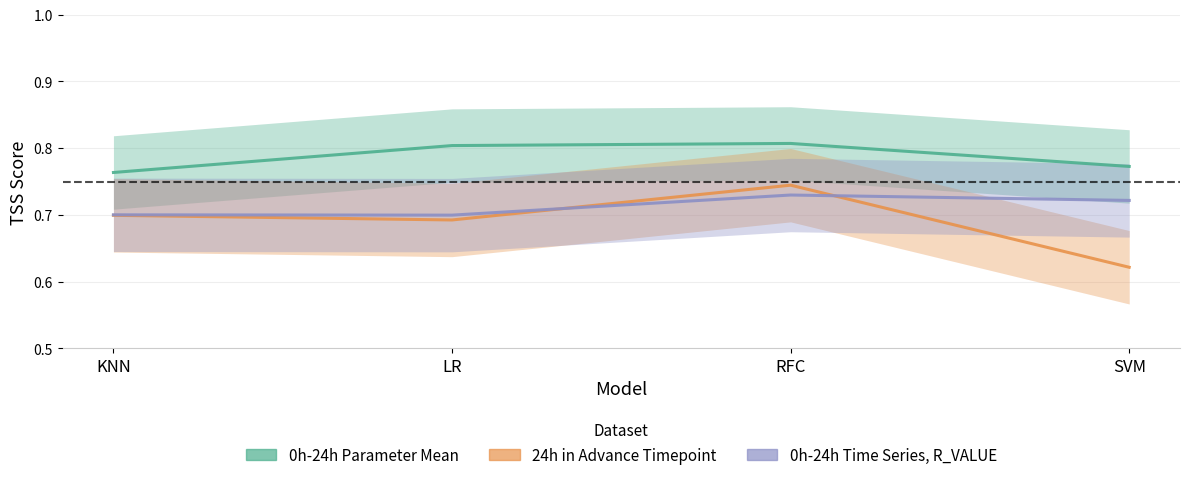

The 0h-24h Time Series, R_VALUE series shows 0.7 at KNN. True or false?

True